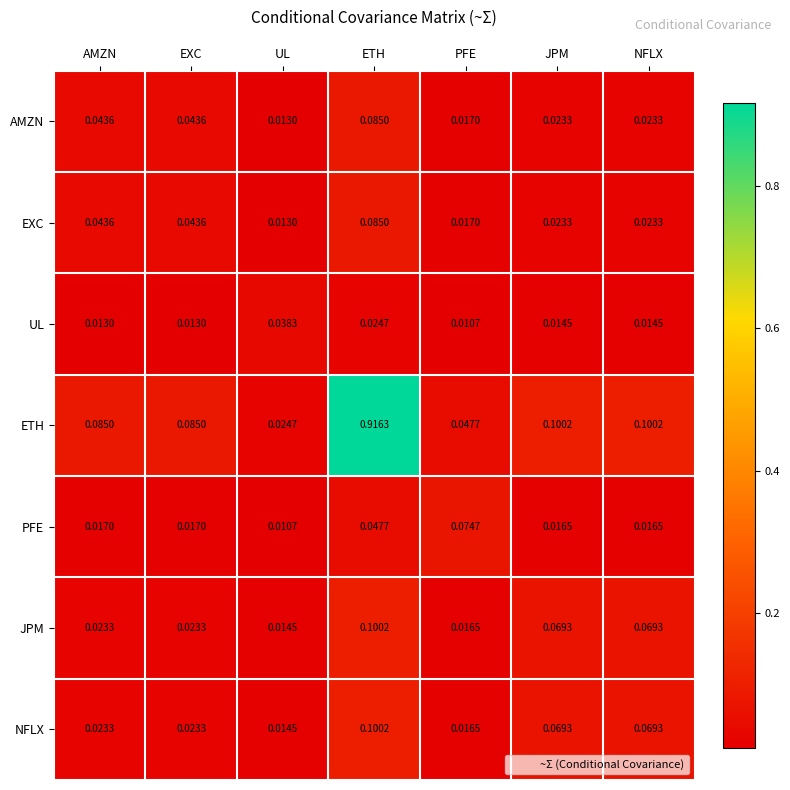

Which series has the largest range (max minus min)?

ETH